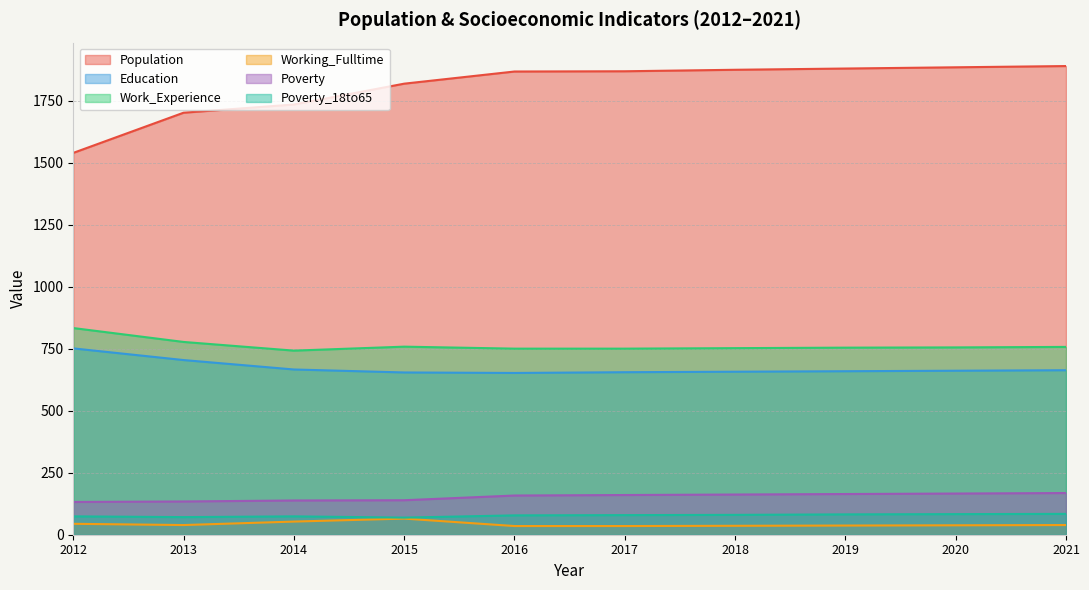

What is the difference between the highest and lowest values at 2014?

1681